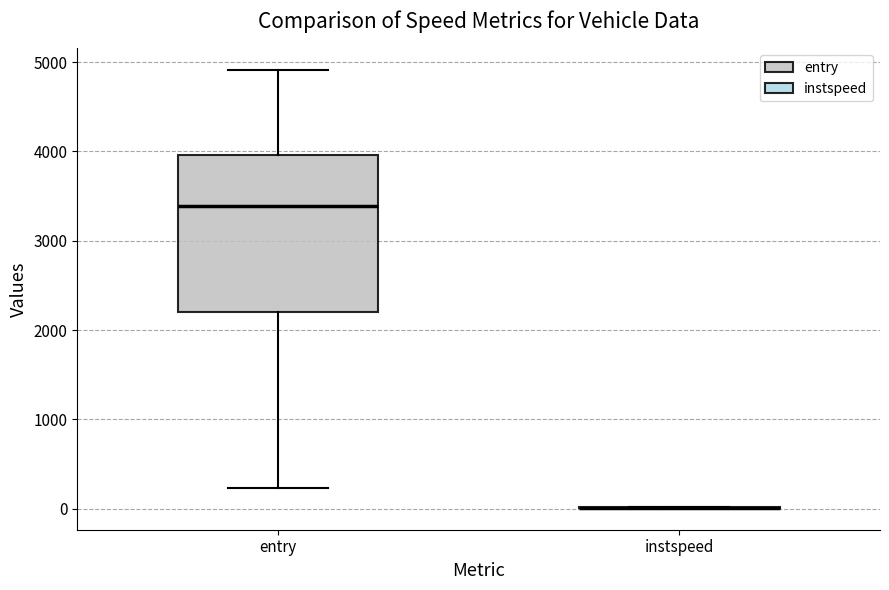

Reading left to right, read every box against the y-axis: the position of its median line, the range the box covers, and the ends of its whiskers. The values are not printed on the chart, so give them approximately, as read against the axis.

entry: median 3400, box 2200 to 4000, whiskers 200 to 4900
instspeed: box collapsed to a line at 0, whiskers 0 to 0